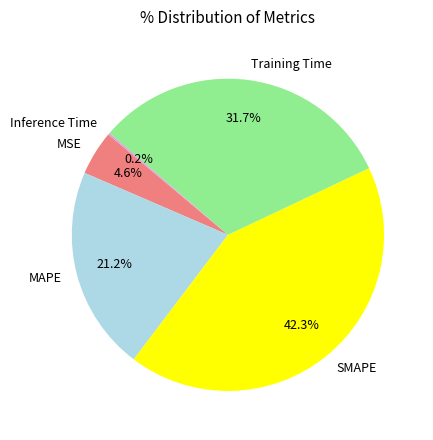

Does any single category account for the majority?

No